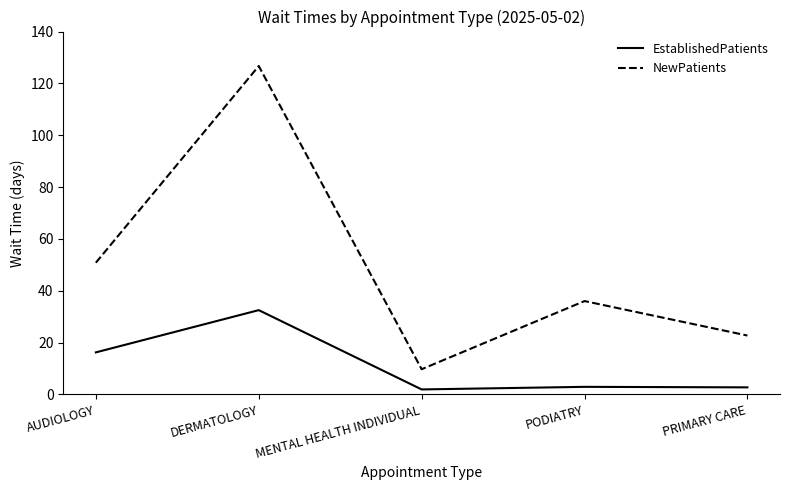

Which series has the widest spread of values?

NewPatients